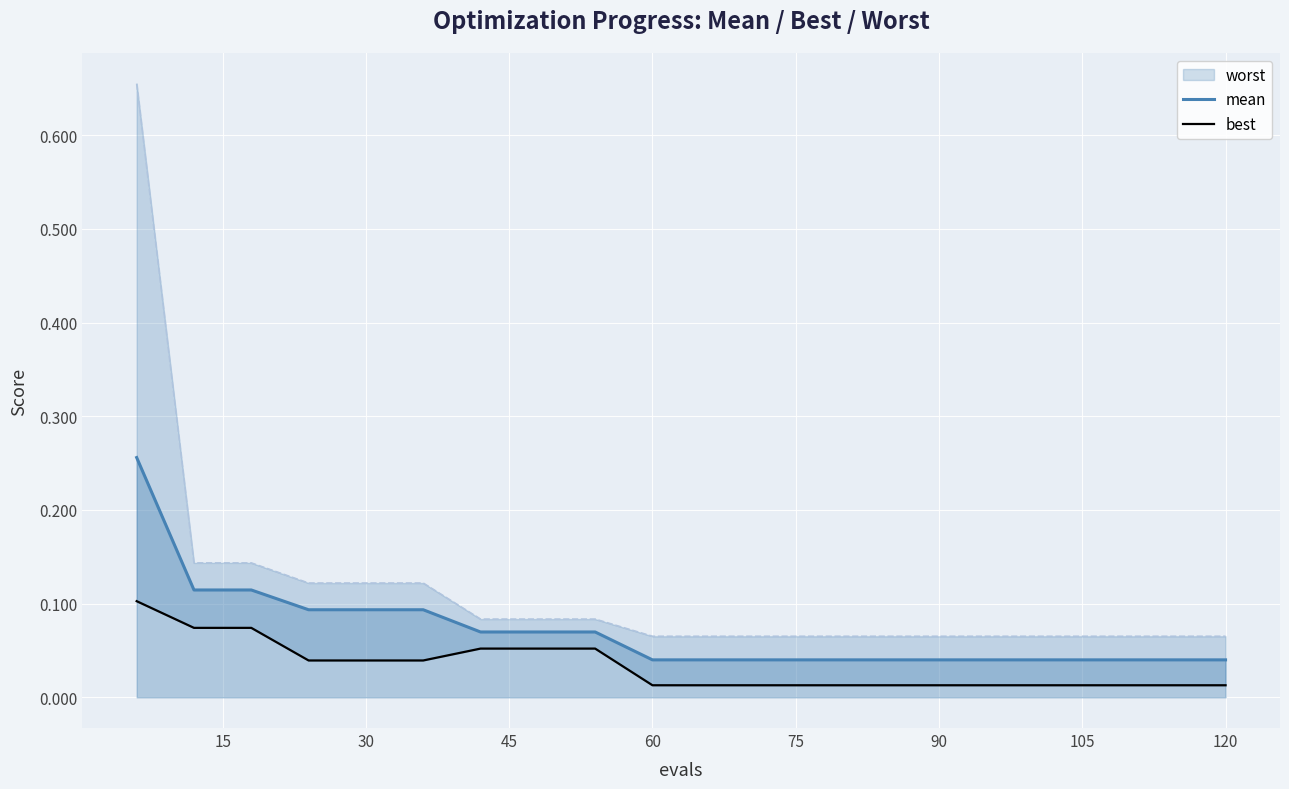

At how many categories does at least one series exceed 0?

20